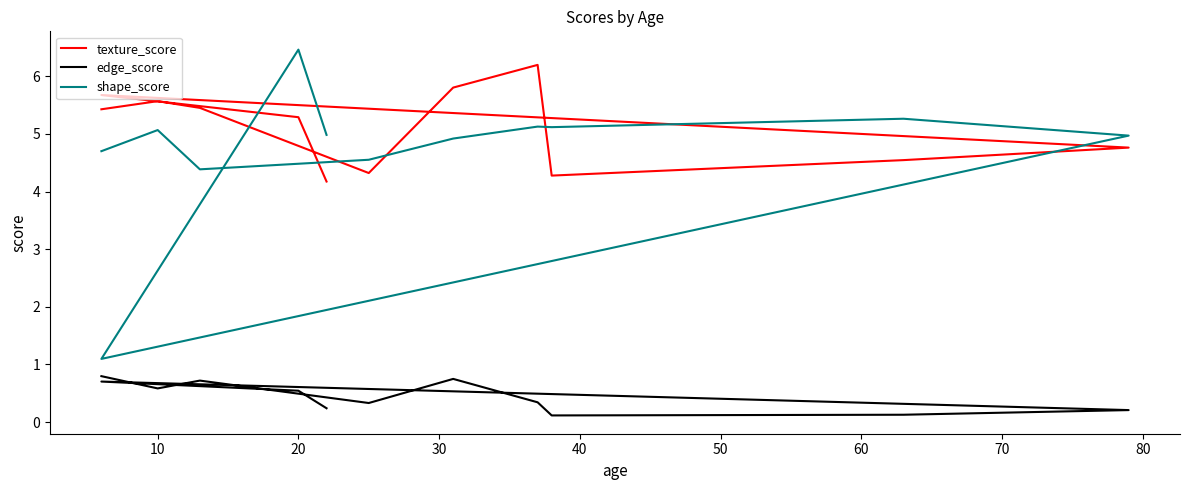

At which category does texture_score reach its first local peak?

10